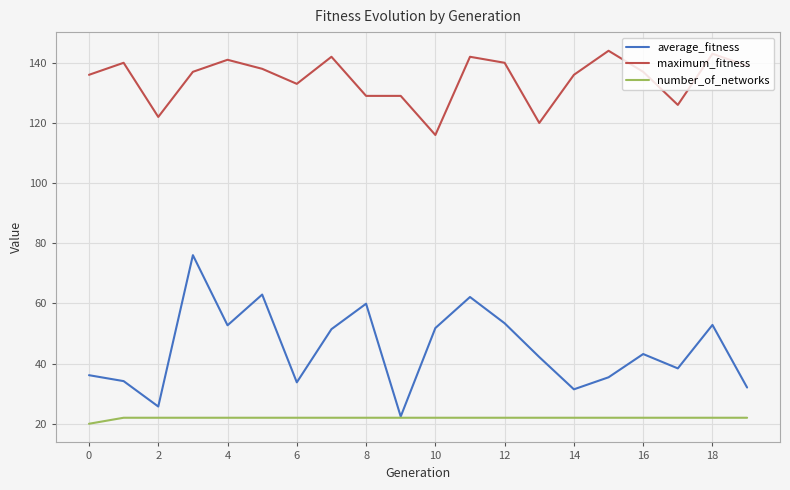

What is the maximum value shown in the chart?

144.0